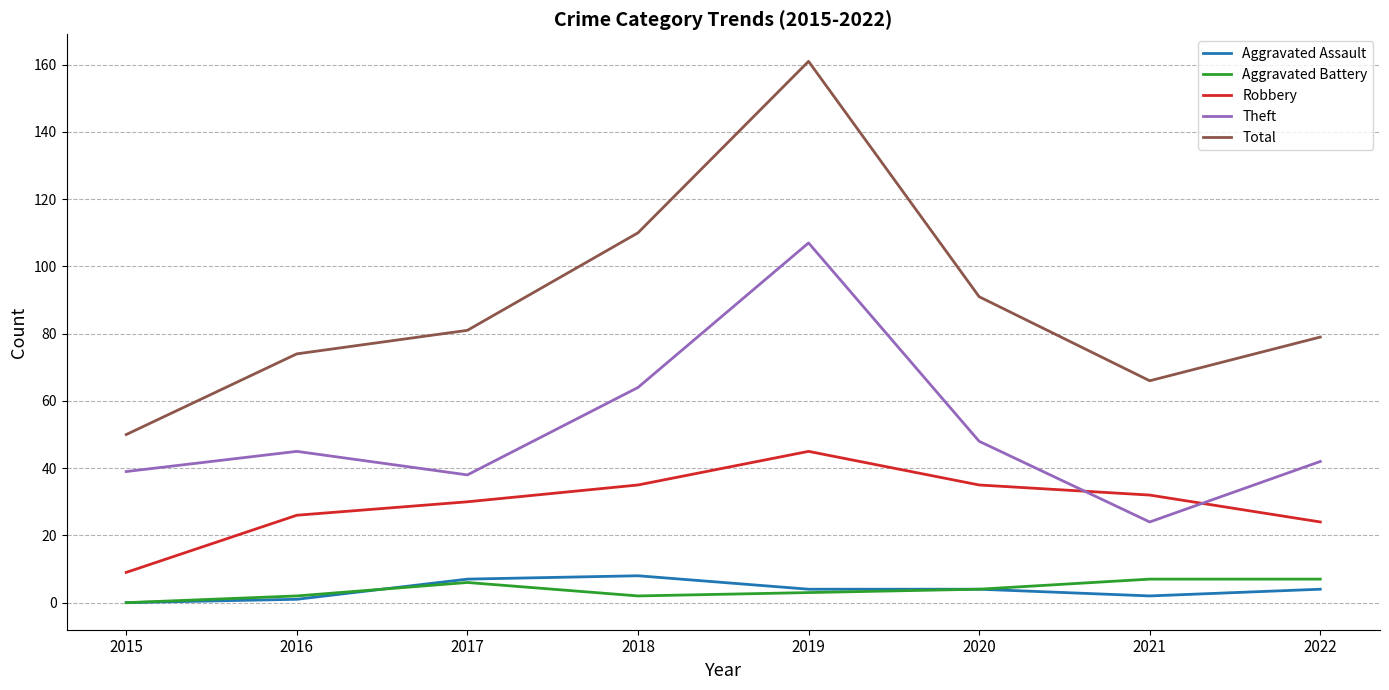

Reading left to right, extract all data points from this chart.

Aggravated Assault: 2015=0	2016=1	2017=7	2018=8	2019=4	2020=4	2021=2	2022=4
Aggravated Battery: 2015=0	2016=2	2017=6	2018=2	2019=3	2020=4	2021=7	2022=7
Robbery: 2015=9	2016=26	2017=30	2018=35	2019=45	2020=35	2021=32	2022=24
Theft: 2015=39	2016=45	2017=38	2018=64	2019=107	2020=48	2021=24	2022=42
Total: 2015=50	2016=74	2017=81	2018=110	2019=161	2020=91	2021=66	2022=79